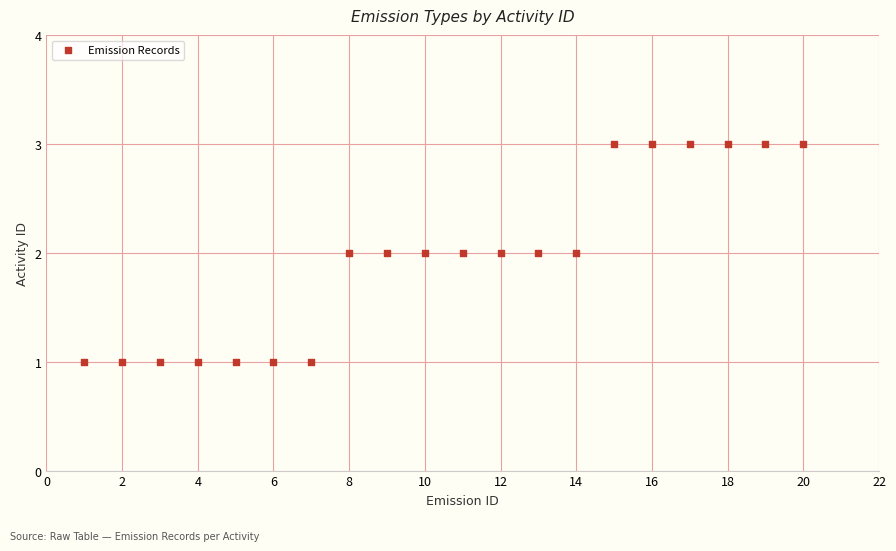

What is the range of X values (max minus min)?

19